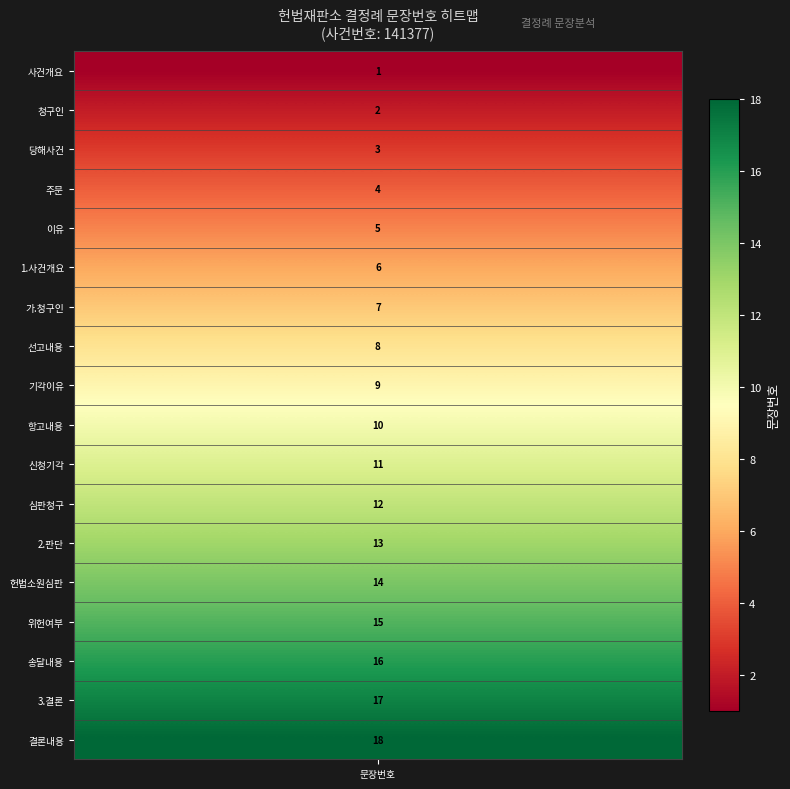

Between 14 and 3, which is larger?

14